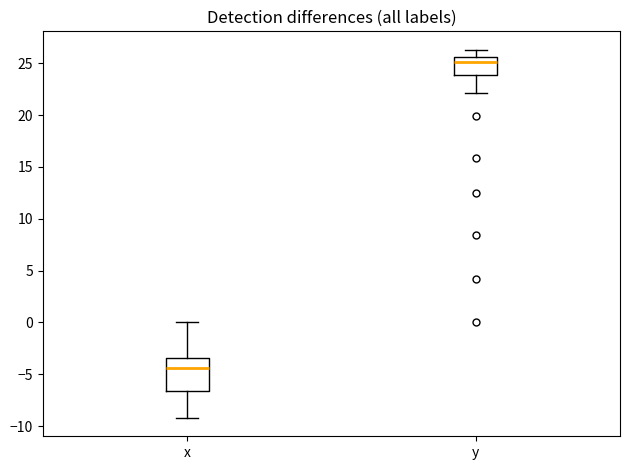

Reading left to right, read every box against the y-axis: the position of its median line, the range the box covers, and the ends of its whiskers. The values are not printed on the chart, so give them approximately, as read against the axis.

x: median -4.5, box -6.5 to -3.5, whiskers -9.0 to 0.0
y: median 25.0, box 24.0 to 25.5, whiskers 22.0 to 26.5